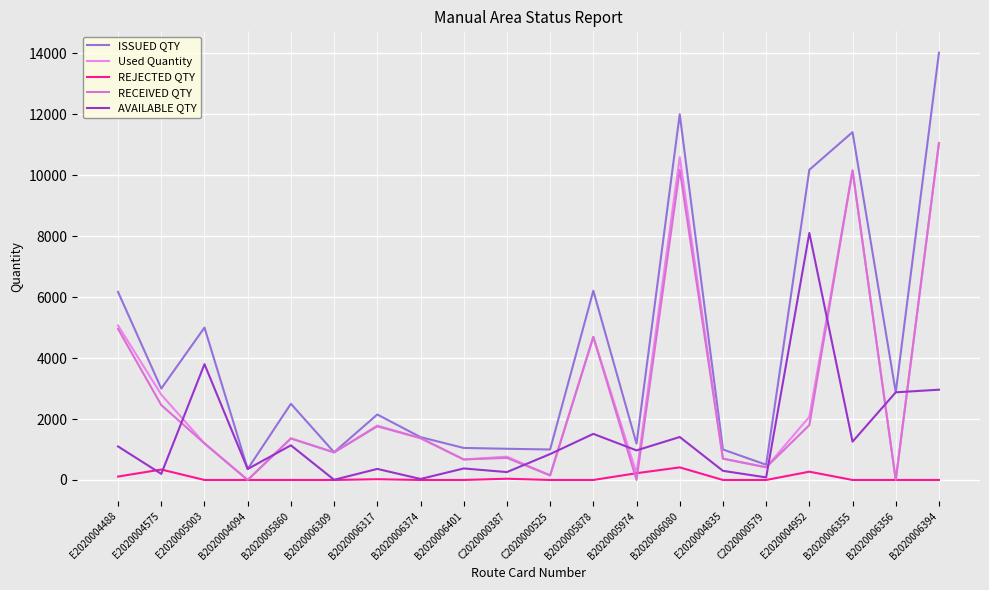

Does the chart have visible grid lines?

Yes